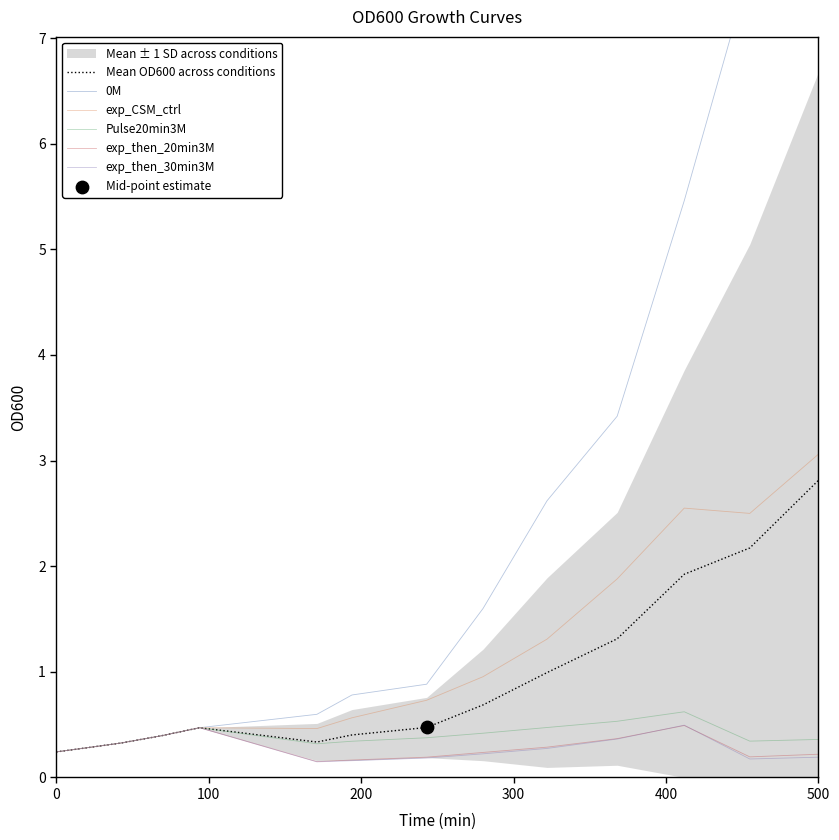

At how many categories does at least one series exceed 0?

14